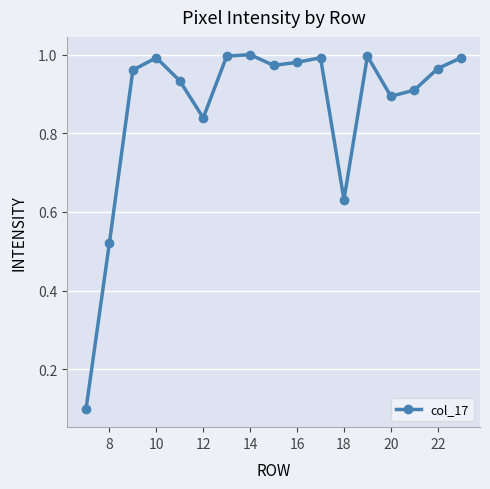

How many points are higher than both their immediate neighbors (excluding endpoints)?

4